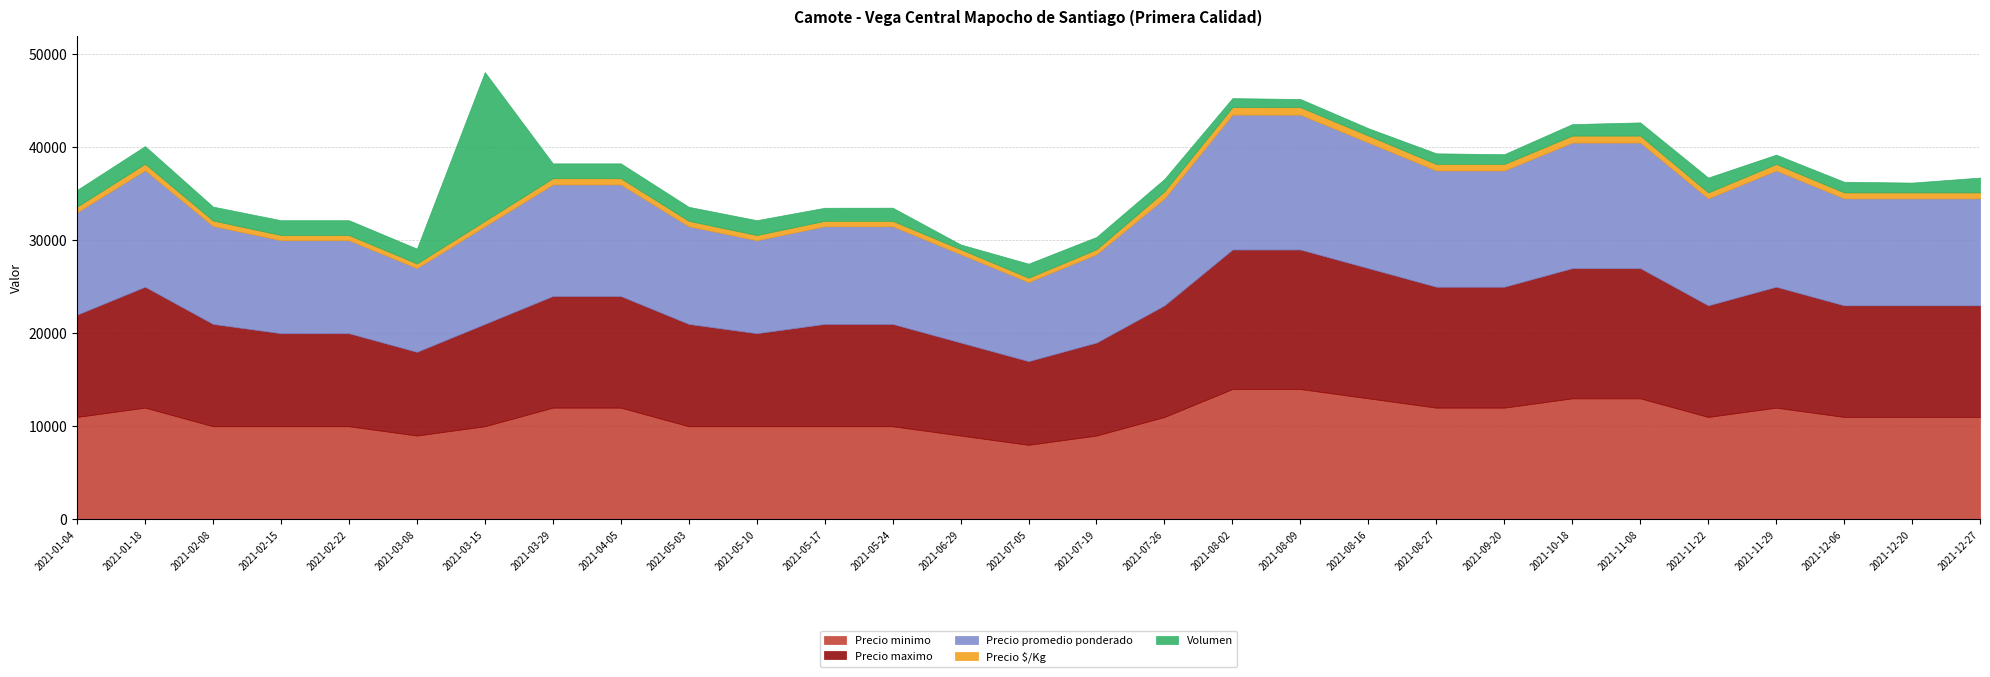

True or false: Precio promedio ponderado and Precio $/Kg cross at least once.

False